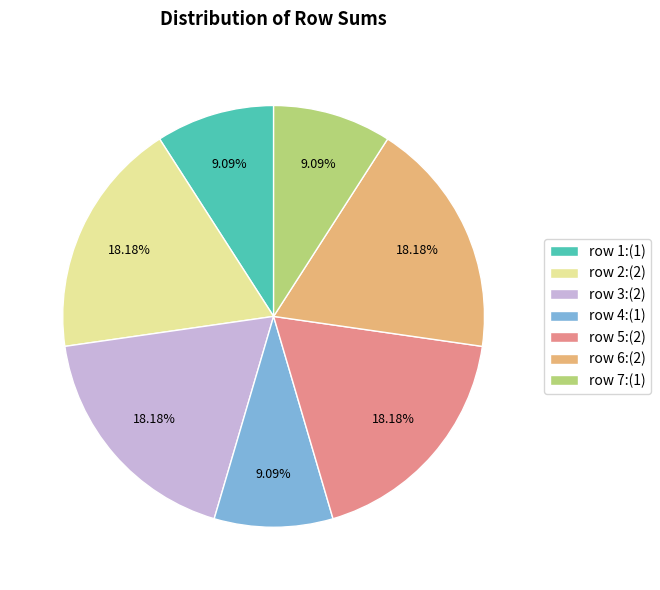

Is there a majority slice in this chart?

No